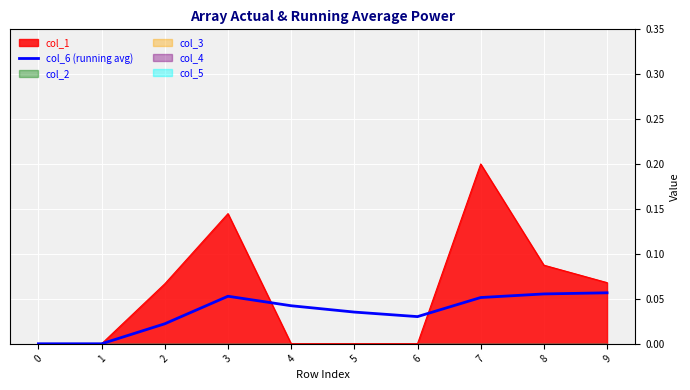

The chart shows a value of 0.1 at 5. True or false?

False